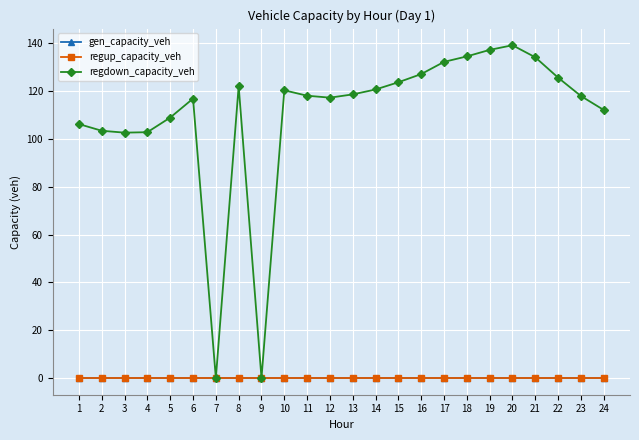

Is this an area chart (filled region under the line)?

No